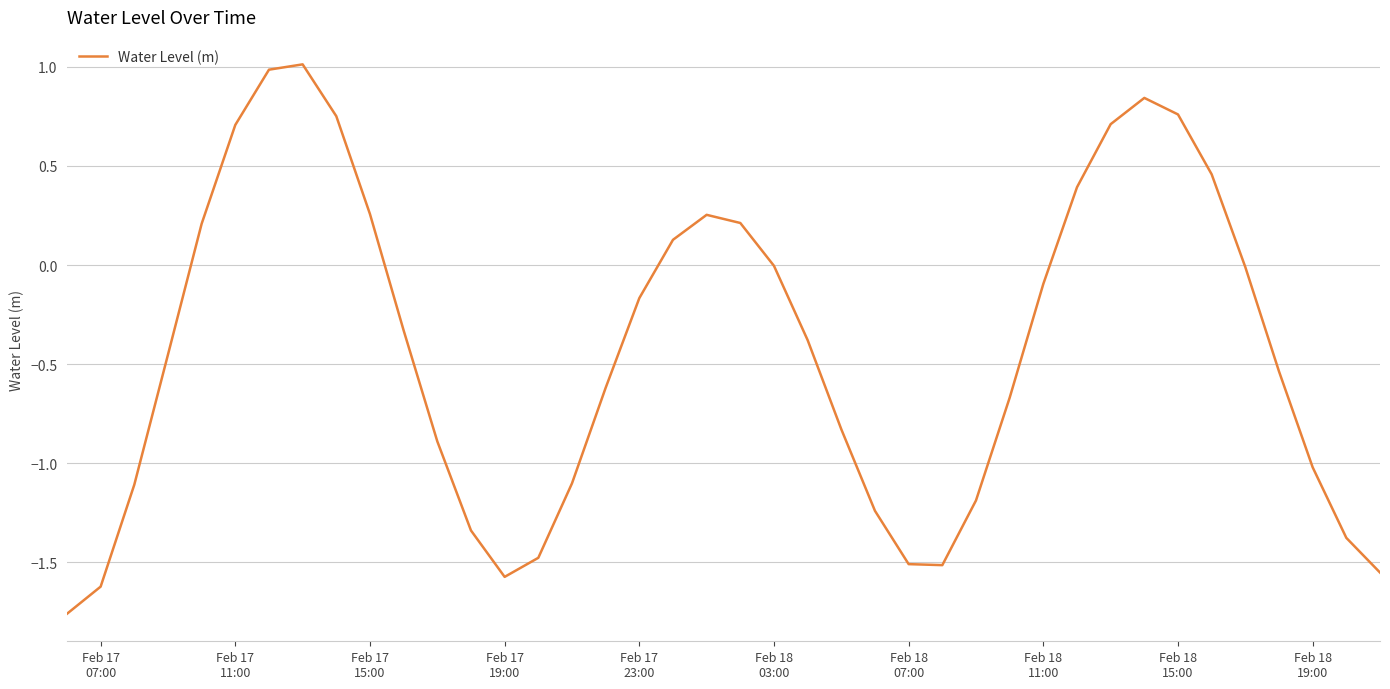

What is the greatest value displayed?

1.0